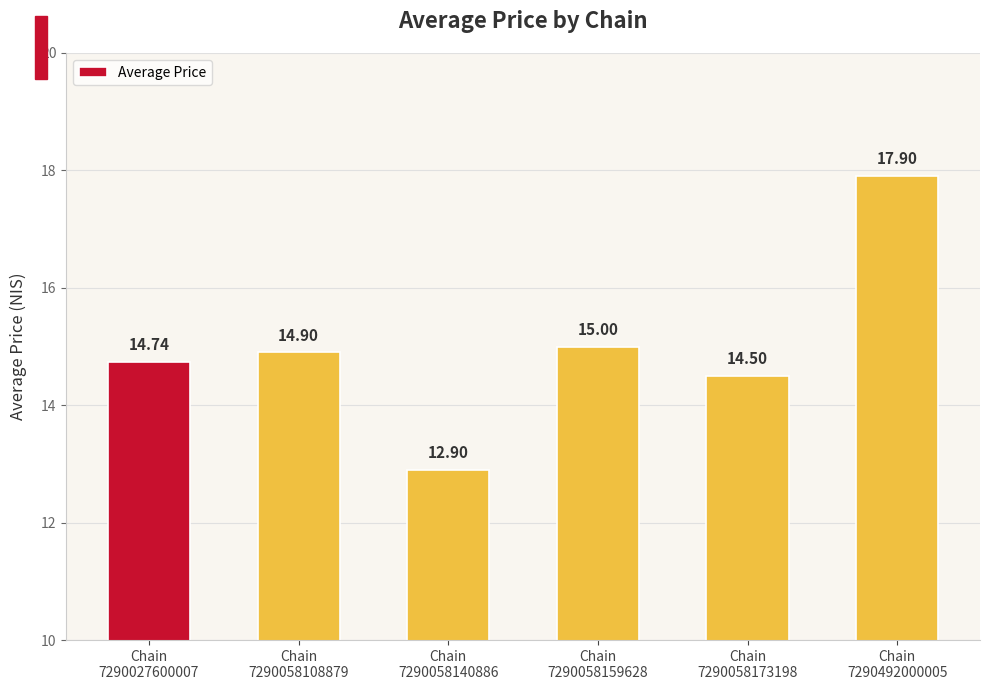

Reading left to right, list all the values displayed in this chart.

14.7	14.9	12.9	15.0	14.5	17.9